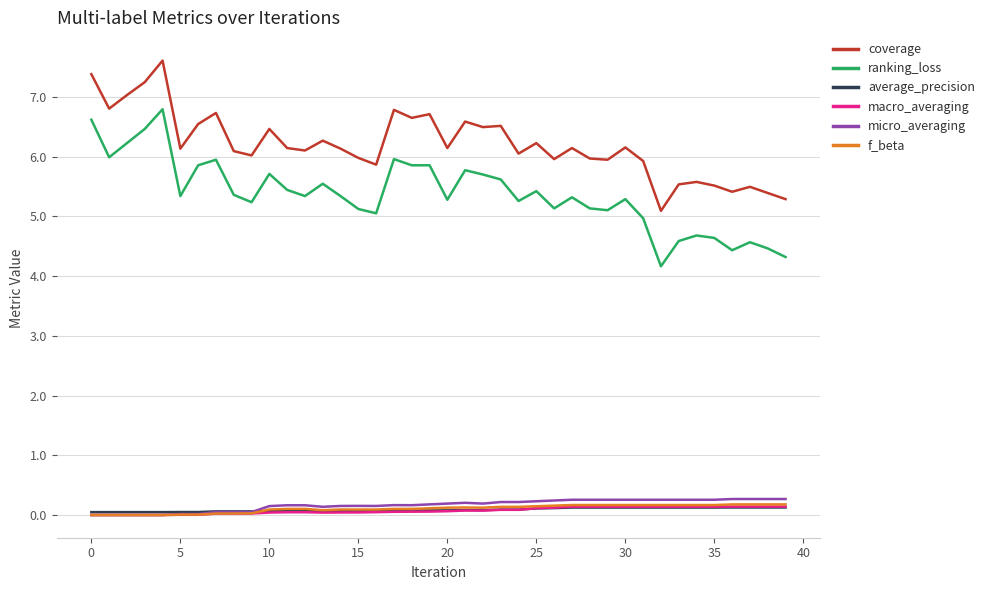

What is the maximum value shown in the chart?

7.6